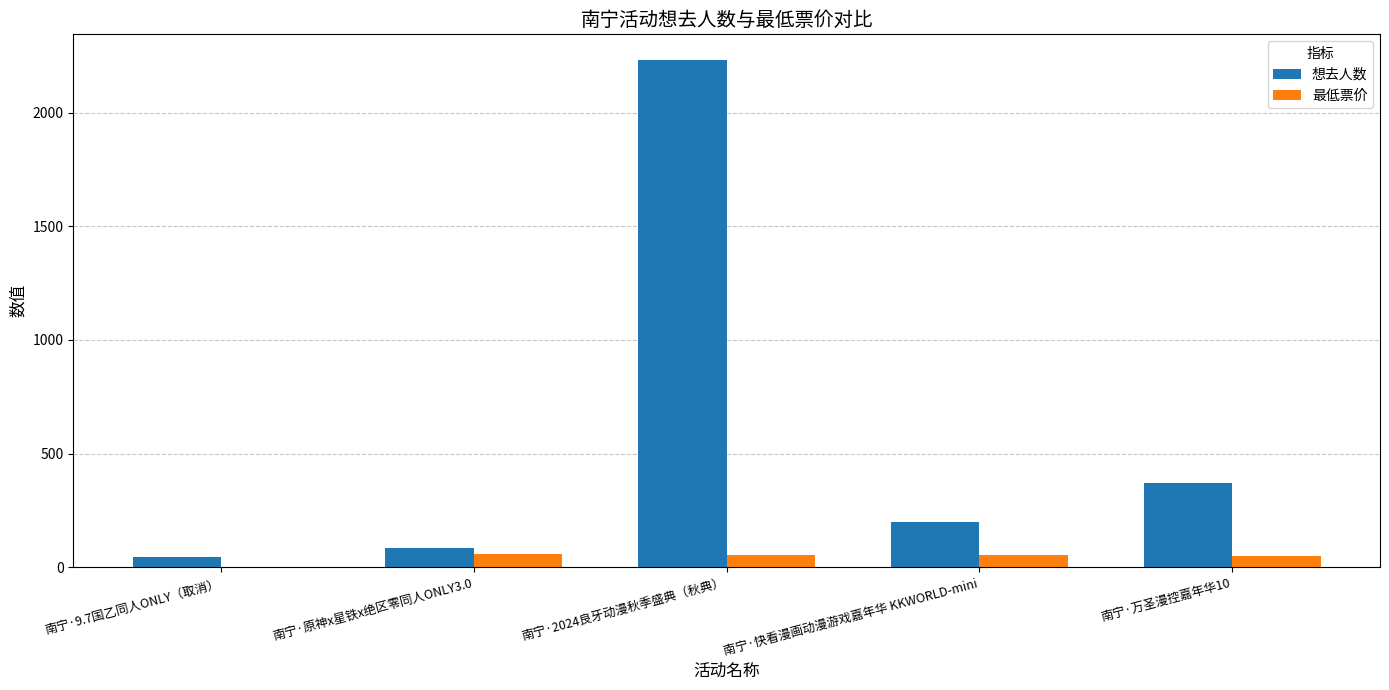

Does the chart contain stacked bars?

No